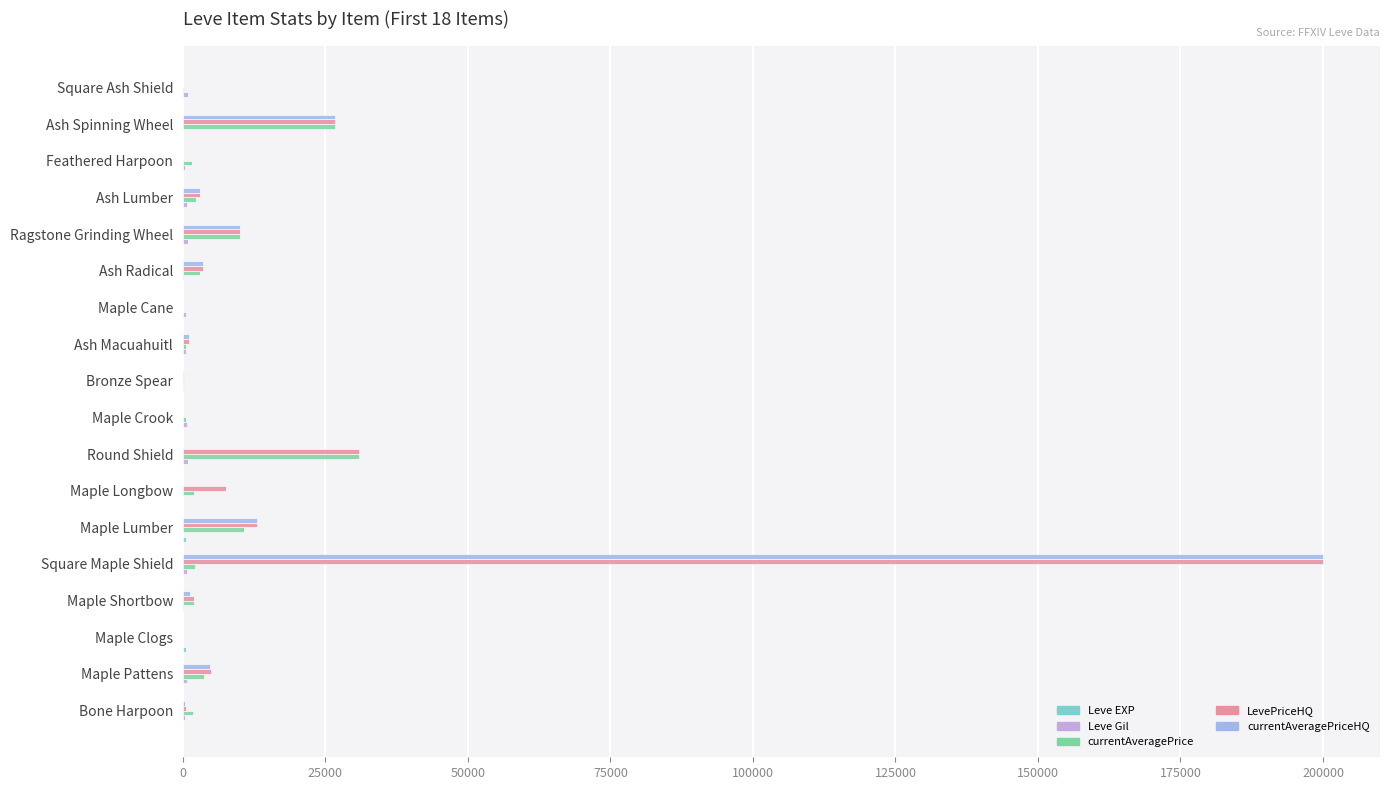

Which series has the largest total across all categories?

LevePriceHQ